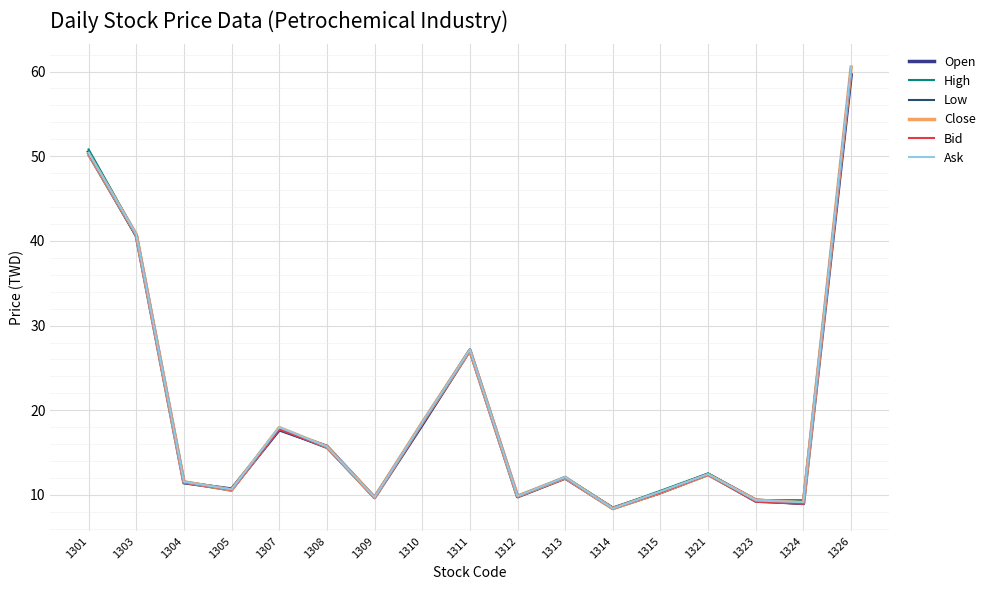

Reading right to left, list all the values displayed in this chart.

Open: 1326=59.6	1324=9.0	1323=9.4	1321=12.4	1315=10.3	1314=8.4	1313=12.0	1312=9.8	1311=27.1	1310=18.3	1309=9.7	1308=15.8	1307=17.7	1305=10.7	1304=11.4	1303=40.6	1301=50.5
High: 1326=60.5	1324=9.4	1323=9.4	1321=12.6	1315=10.5	1314=8.5	1313=12.2	1312=9.9	1311=27.2	1310=18.6	1309=9.8	1308=15.8	1307=17.9	1305=10.7	1304=11.6	1303=40.8	1301=50.8
Low: 1326=59.5	1324=8.9	1323=9.2	1321=12.3	1315=10.2	1314=8.4	1313=11.9	1312=9.8	1311=27.0	1310=18.3	1309=9.7	1308=15.6	1307=17.7	1305=10.5	1304=11.4	1303=40.5	1301=50.1
Close: 1326=60.5	1324=9.1	1323=9.4	1321=12.4	1315=10.3	1314=8.4	1313=12.1	1312=9.9	1311=27.1	1310=18.6	1309=9.7	1308=15.7	1307=17.9	1305=10.6	1304=11.6	1303=40.8	1301=50.3
Bid: 1326=60.5	1324=9.0	1323=9.2	1321=12.4	1315=10.3	1314=8.4	1313=12.1	1312=9.9	1311=27.1	1310=18.5	1309=9.7	1308=15.7	1307=17.8	1305=10.6	1304=11.5	1303=40.7	1301=50.3
Ask: 1326=60.6	1324=9.2	1323=9.3	1321=12.4	1315=10.4	1314=8.4	1313=12.1	1312=9.9	1311=27.1	1310=18.6	1309=9.7	1308=15.7	1307=18.0	1305=10.7	1304=11.6	1303=40.8	1301=50.4